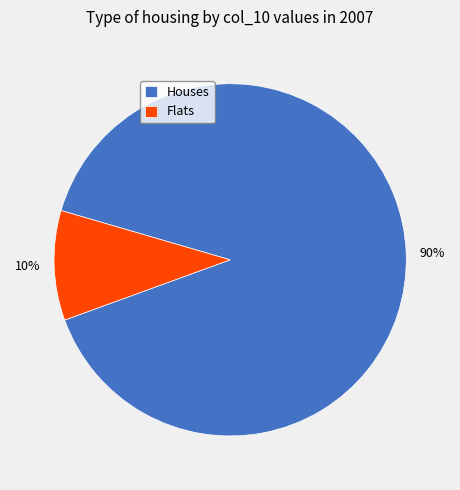

Do Flats and Houses together represent more than half of the pie?

Yes